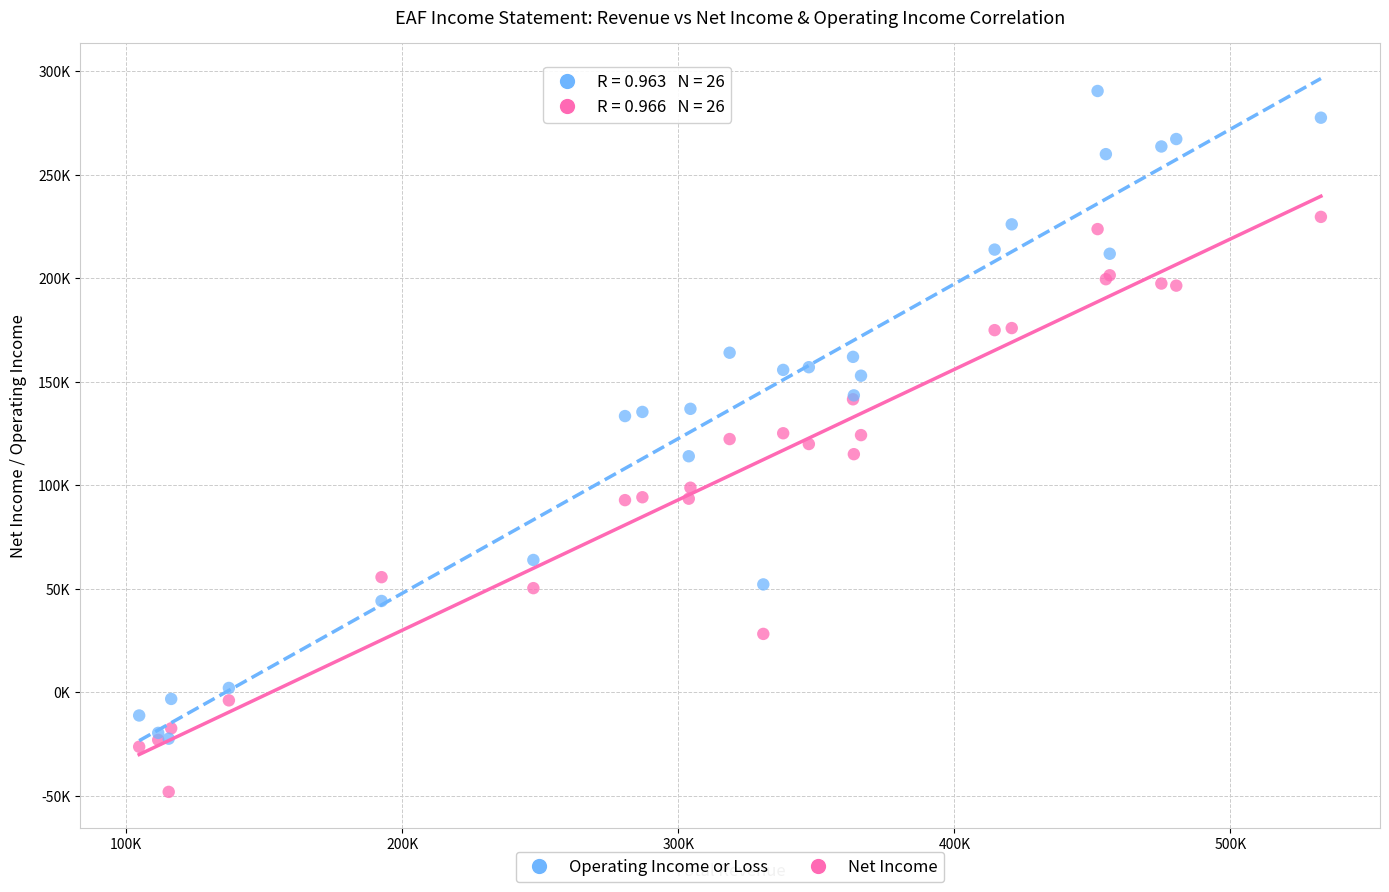

What are all the series names shown in the legend?

Operating Income or Loss, Net Income